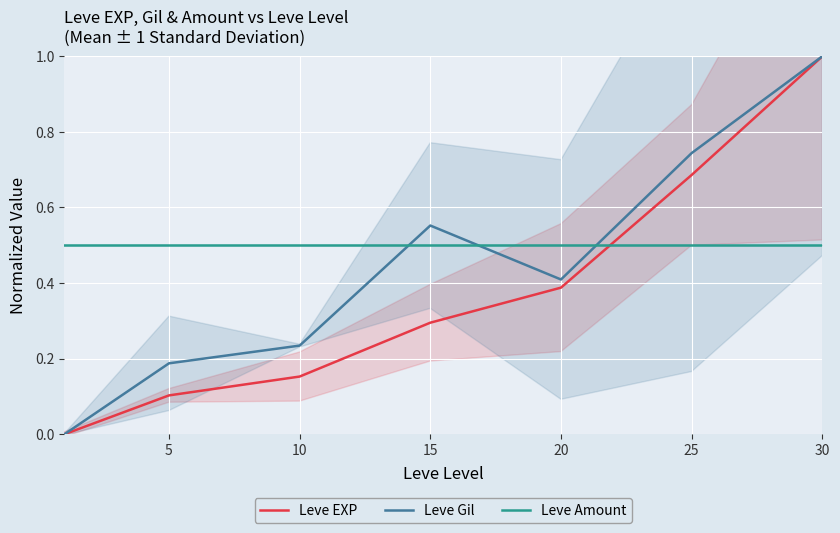

The Leve Gil series shows 0.2 at 15. True or false?

False